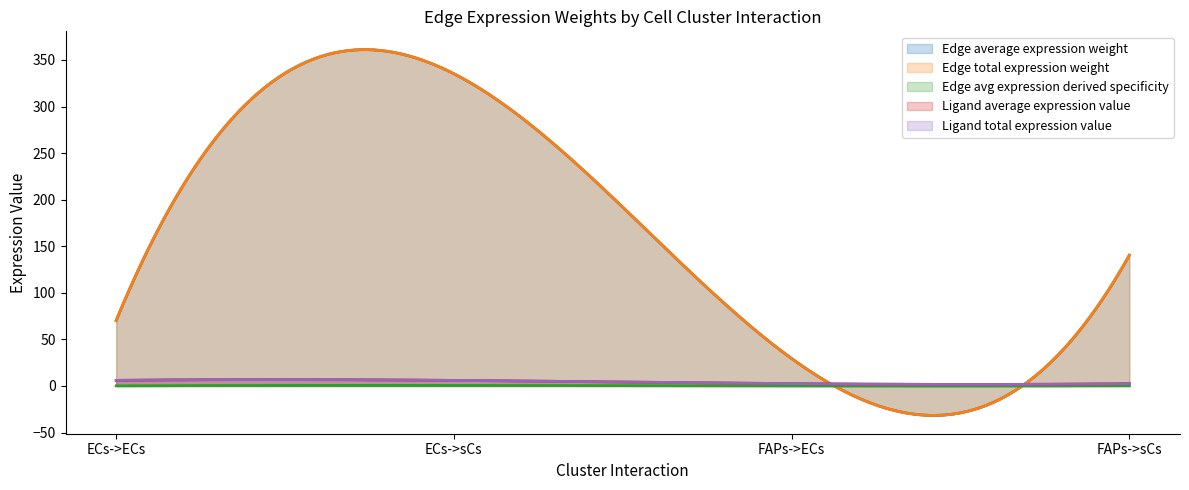

What is the label of the 3rd point from the right?

ECs->sCs